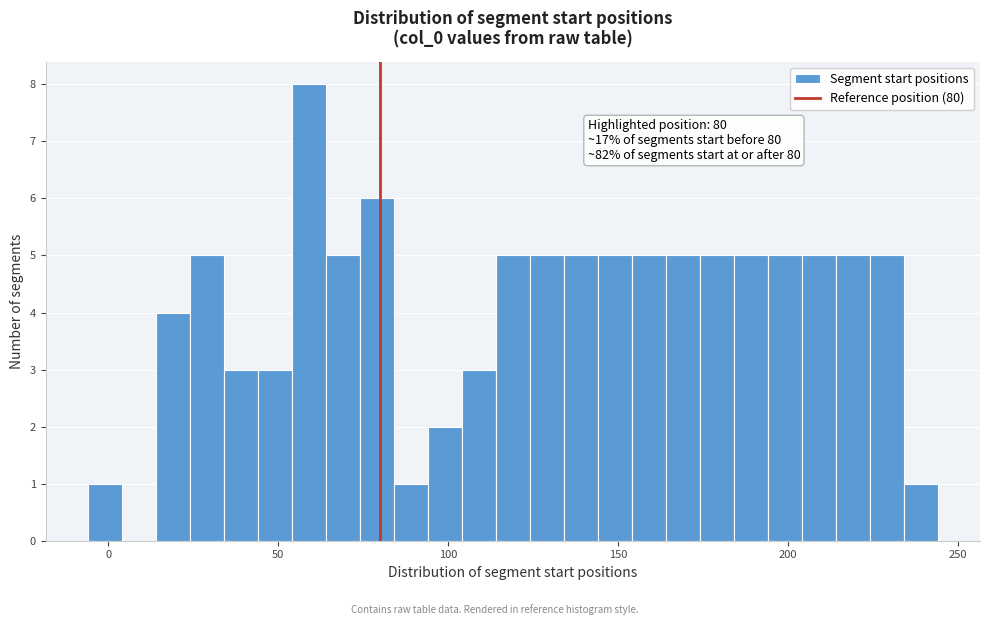

Read against the x-axis, roughly where is the centre of the tallest bar?

60